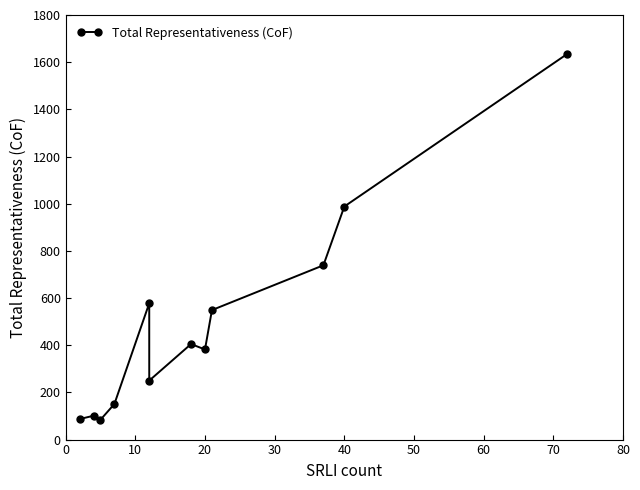

How many lines are shown in the chart?

1